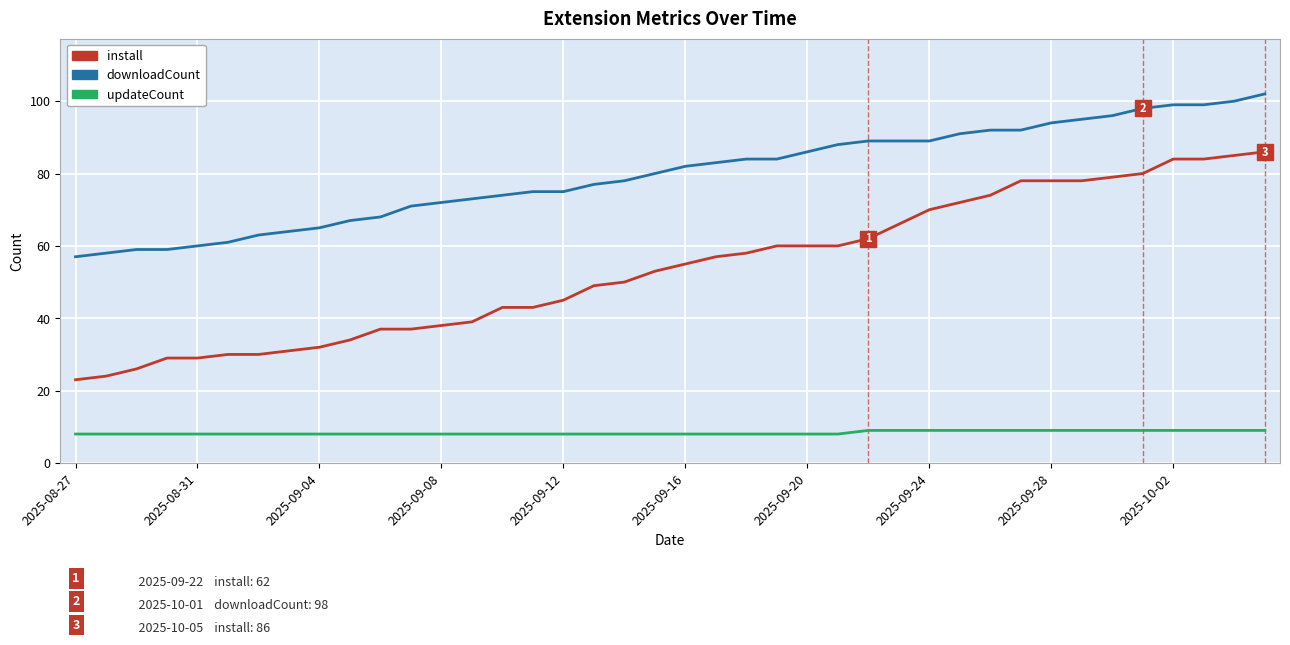

Is this an area chart (filled region under the line)?

No